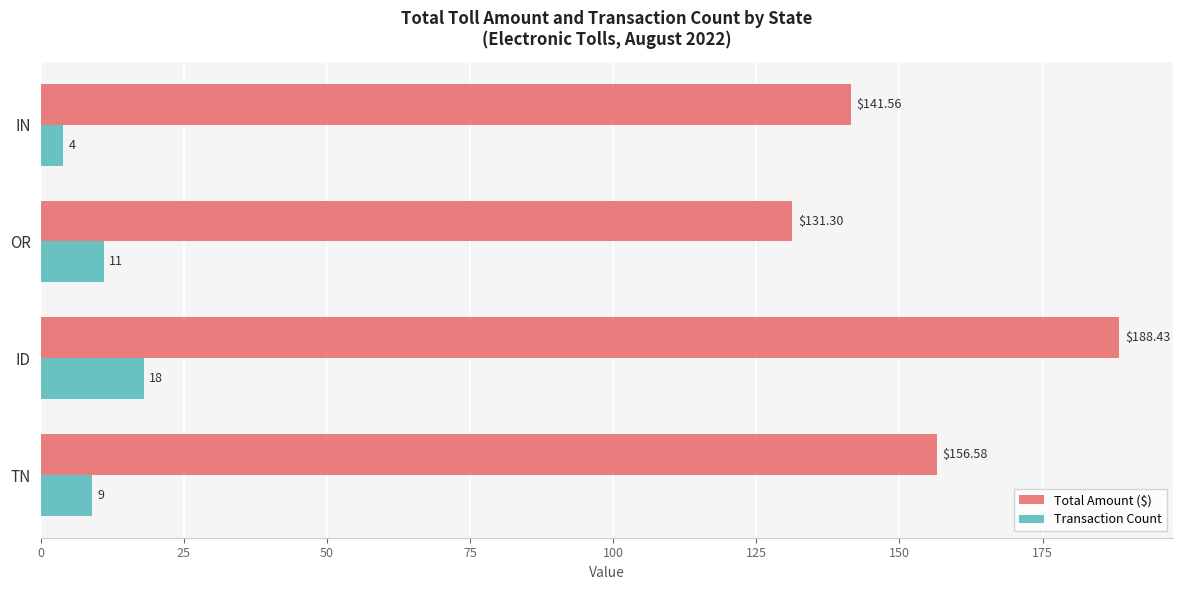

Which label corresponds to the smallest value in the chart?

IN